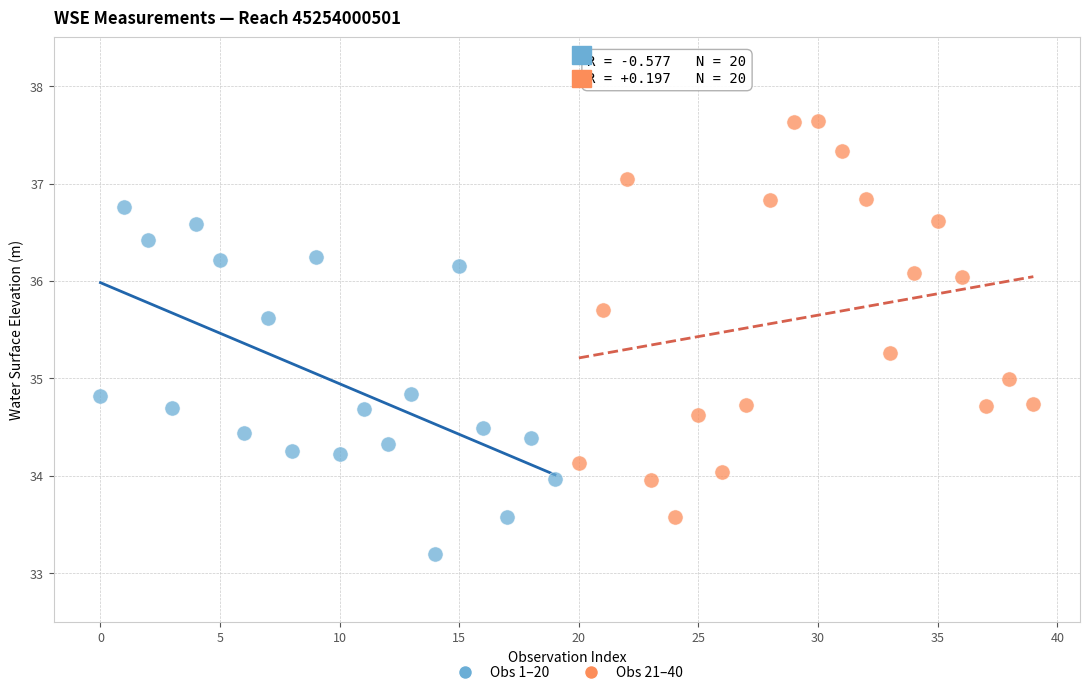

Which series reaches the minimum Y coordinate?

Obs 1–20